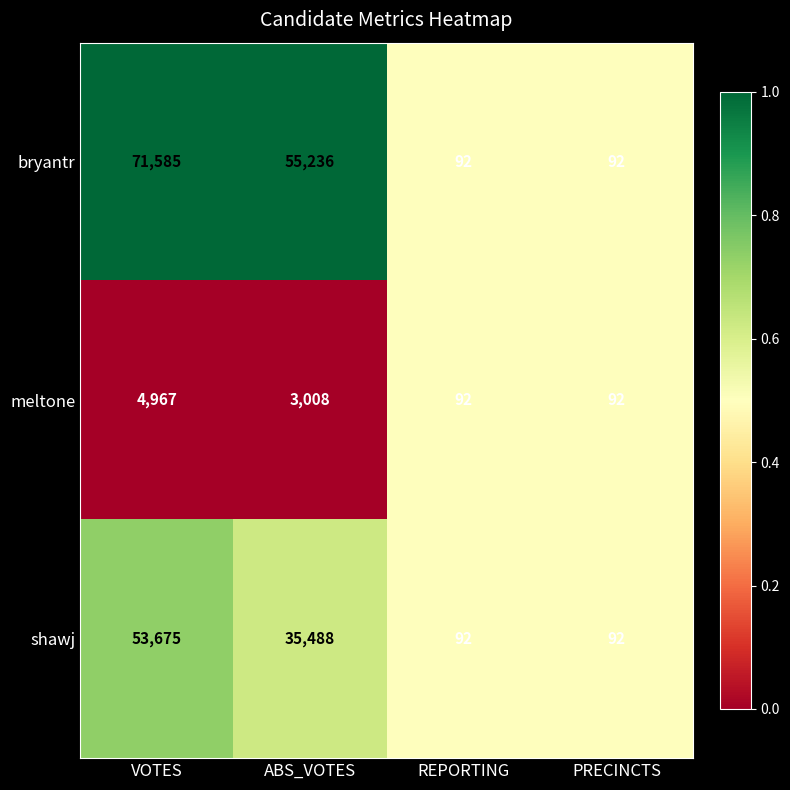

At which category is the sum across all series the highest?

VOTES